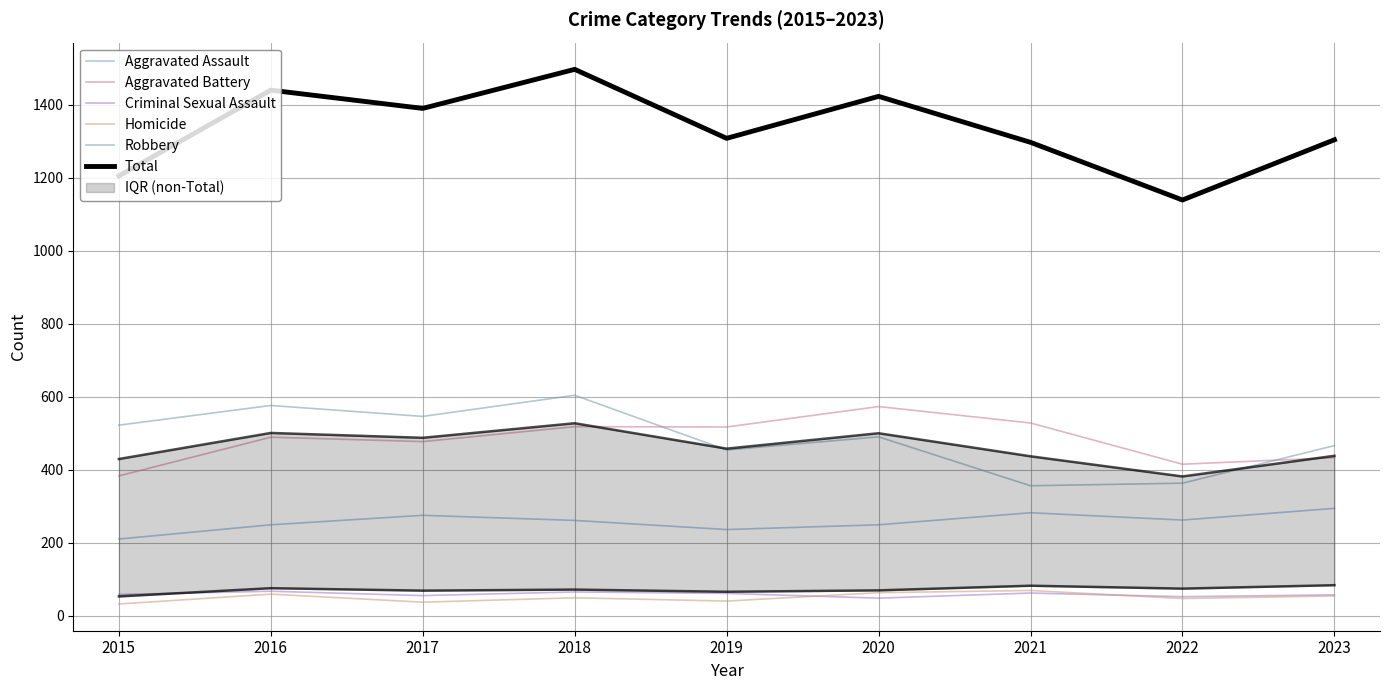

How many data points in Criminal Sexual Assault are less than 58?

4